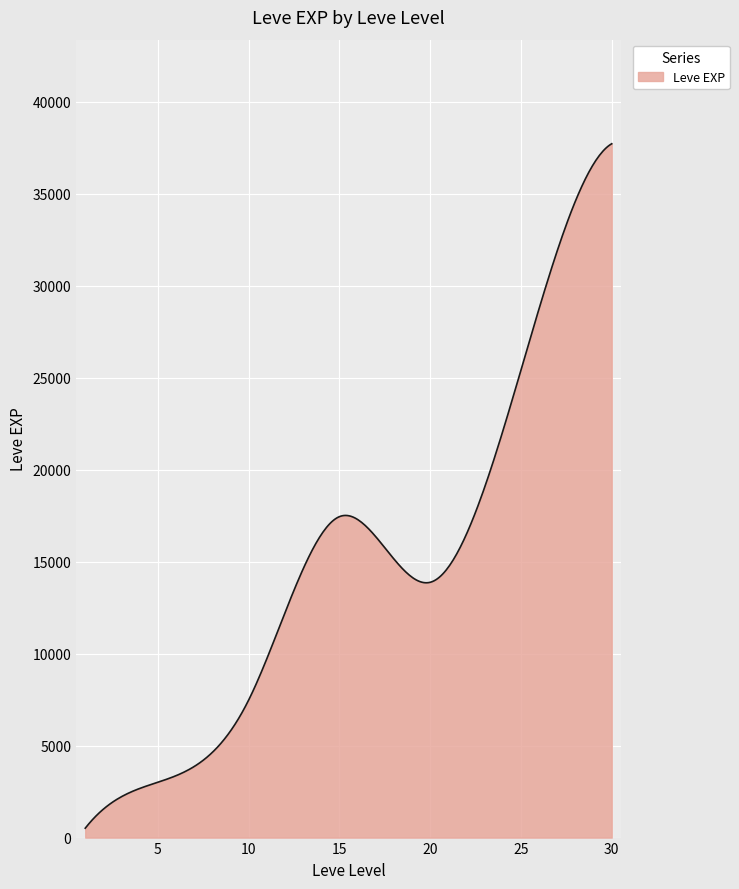

What is the greatest value displayed?

37715.0